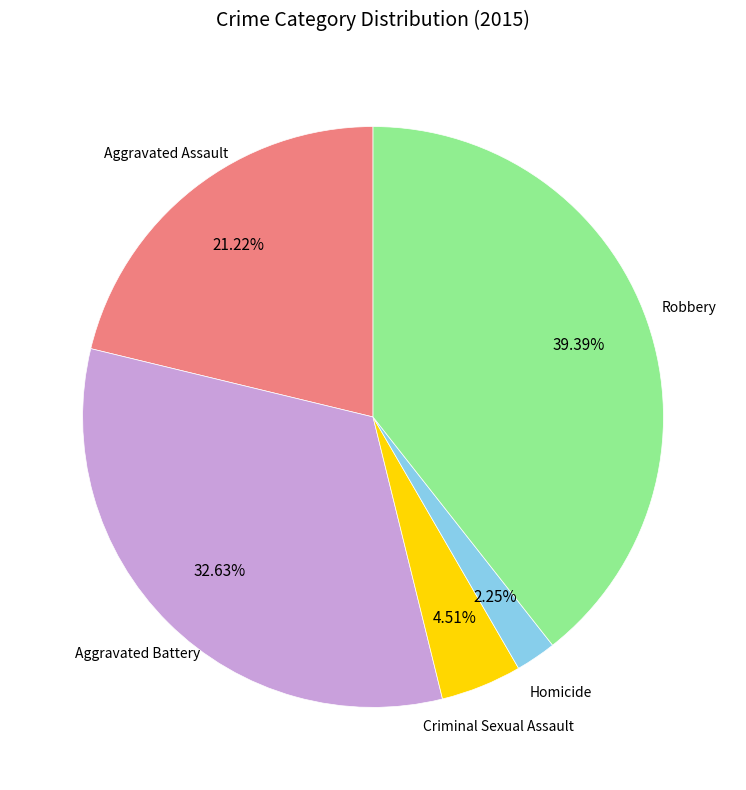

Does any single category account for the majority?

No